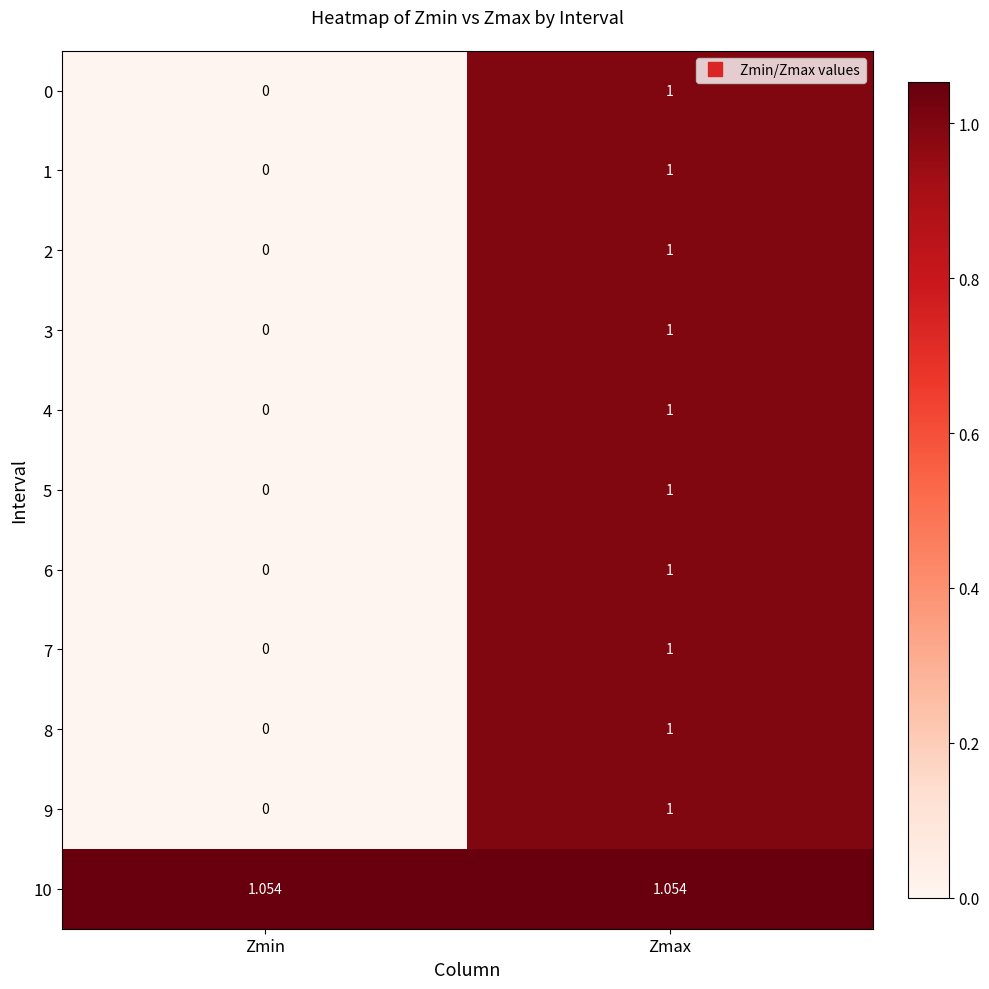

At which category does the chart reach its minimum across all series?

Zmin